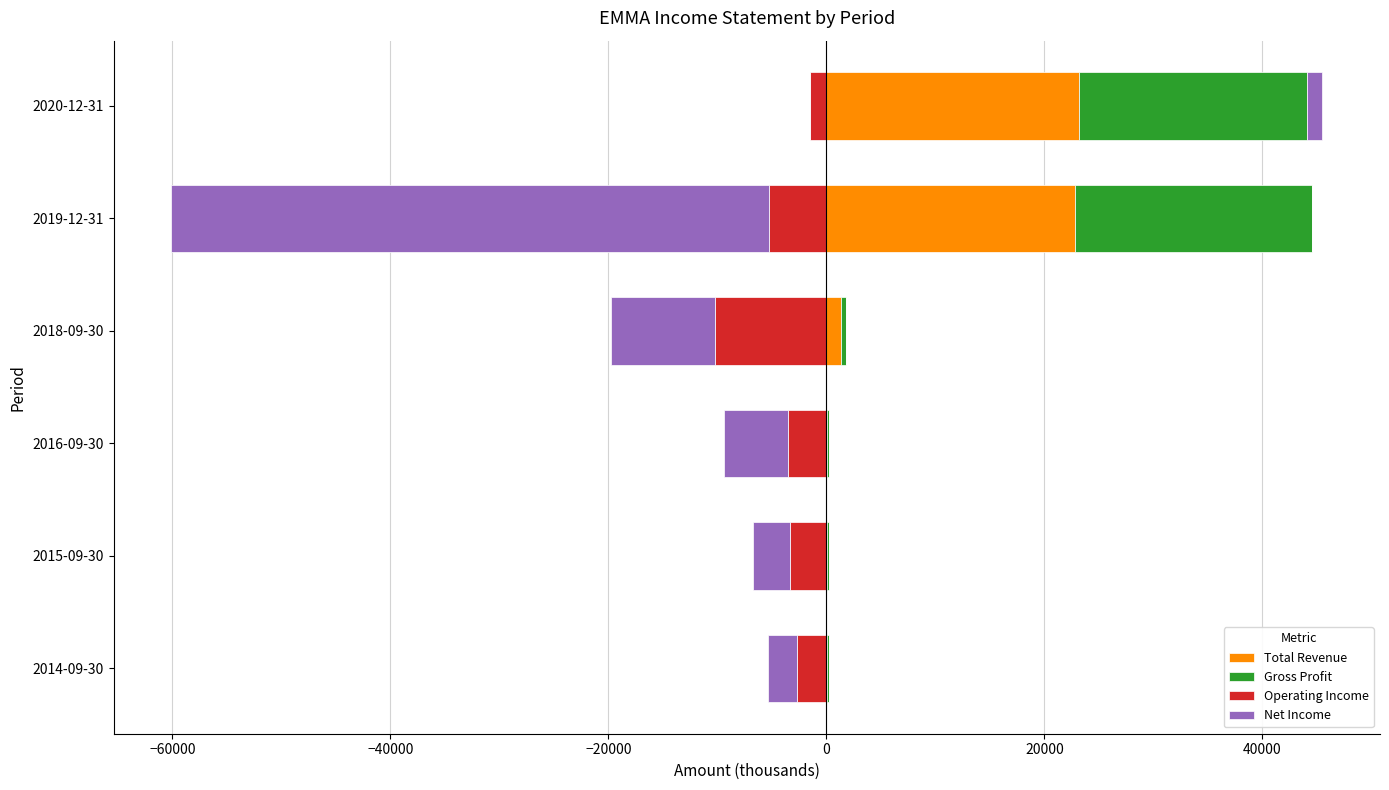

What is the difference between the maximum and minimum values in the Total Revenue series?

23100.0